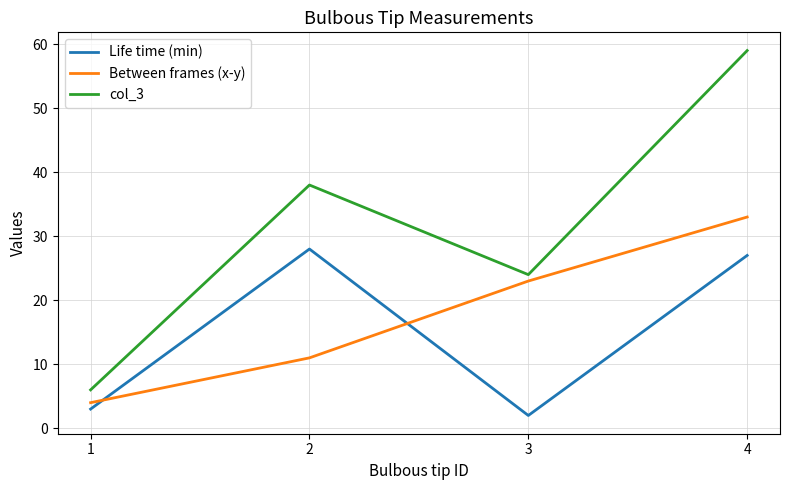

How many Between frames (x-y) values are between 11 and 33?

3